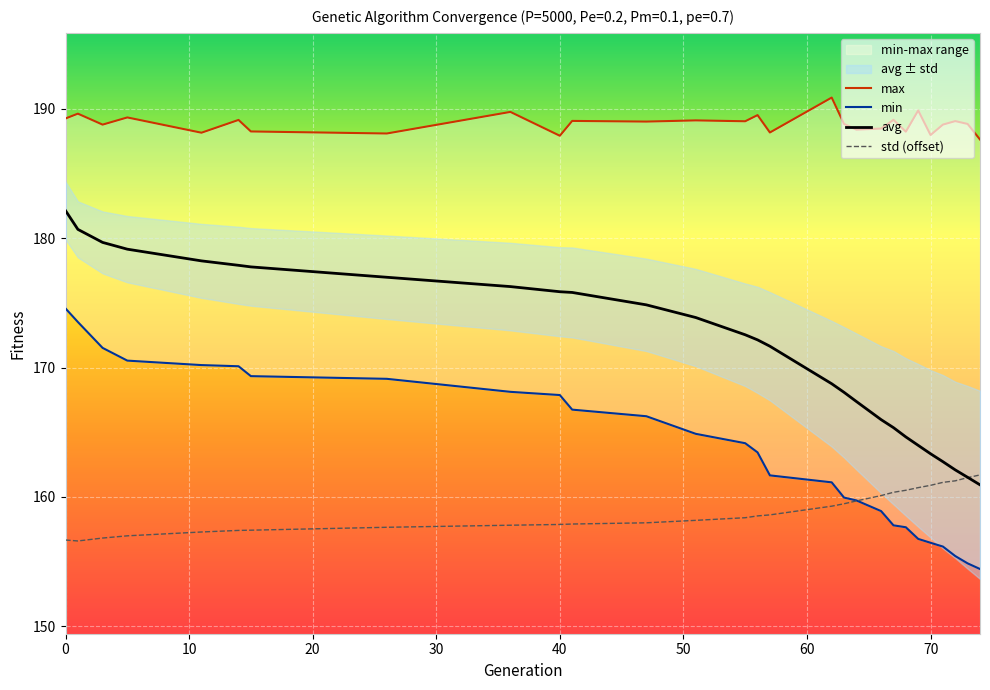

What is the average value of the max series?

188.9